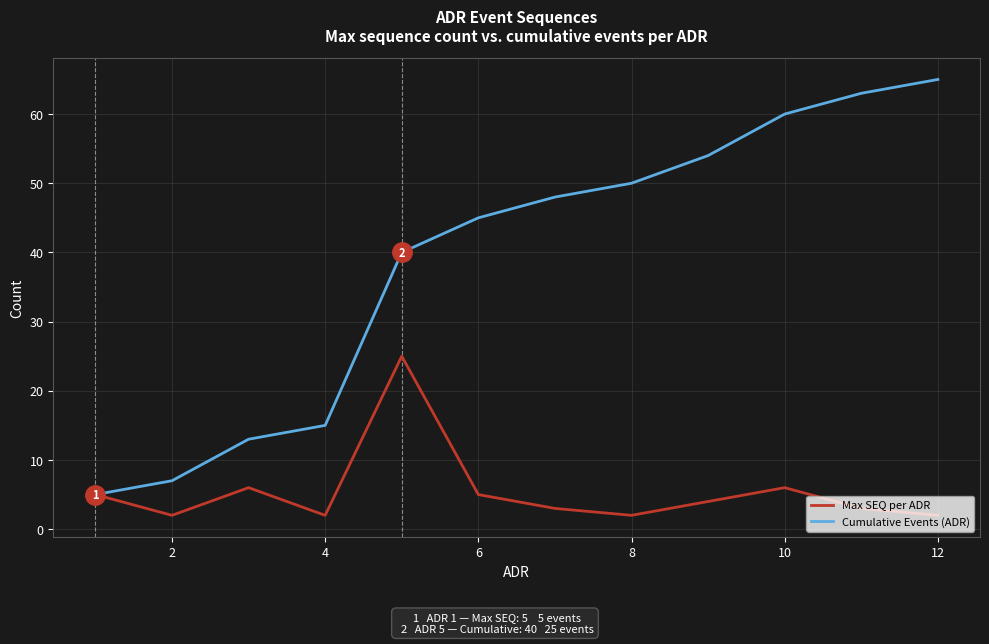

Is this an area chart (filled region under the line)?

No